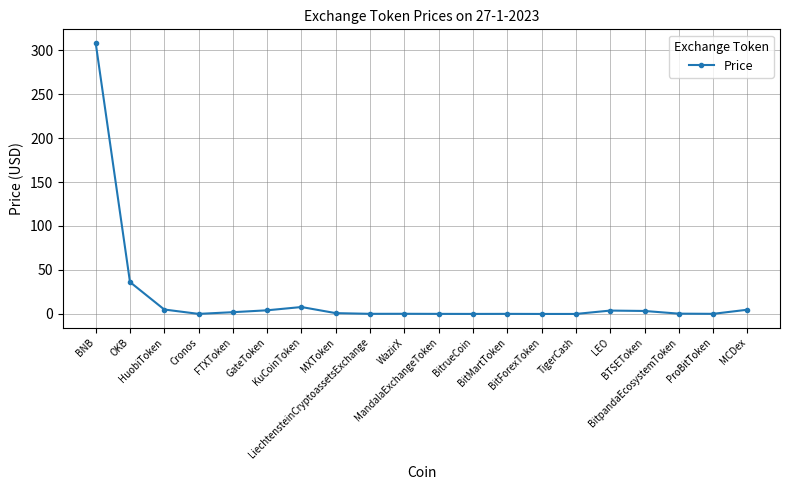

What is the average value?

18.9